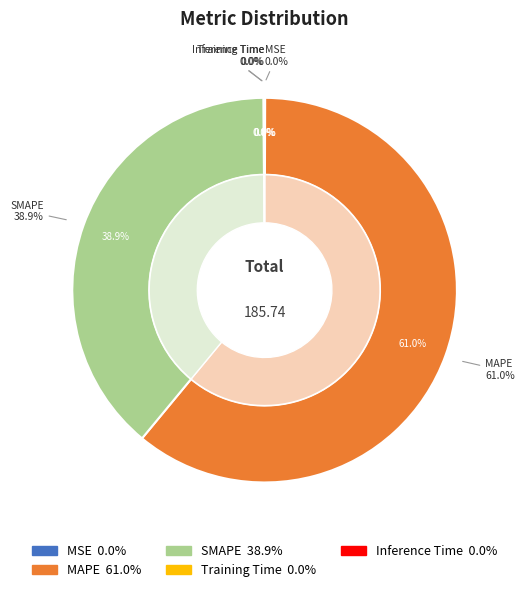

Is there a majority slice in this chart?

Yes